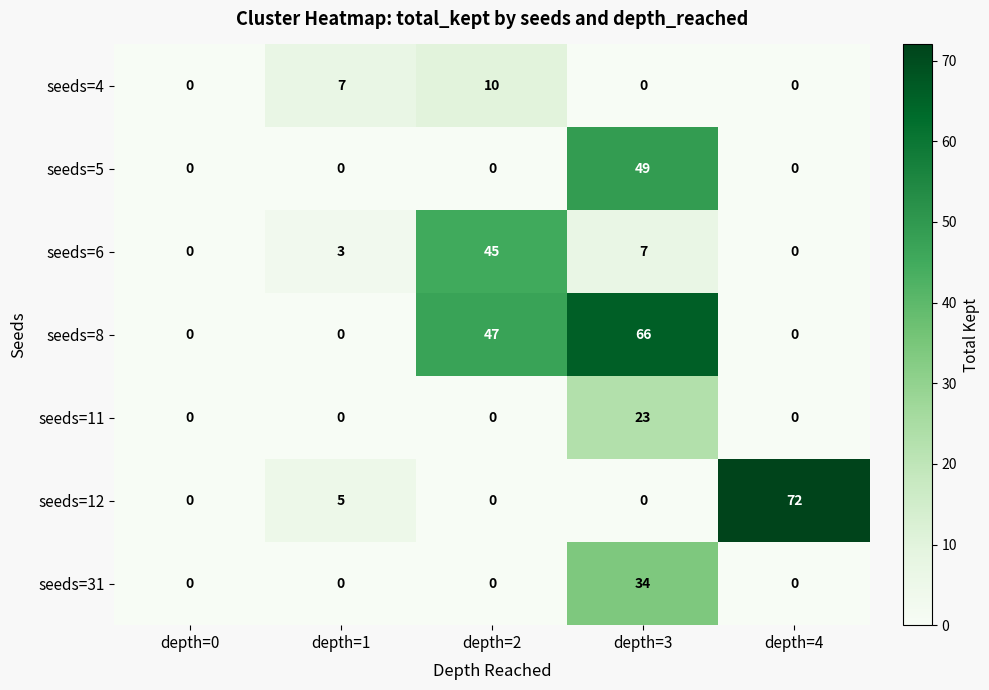

Is it true that seeds=11 equals -11 at depth=2?

False